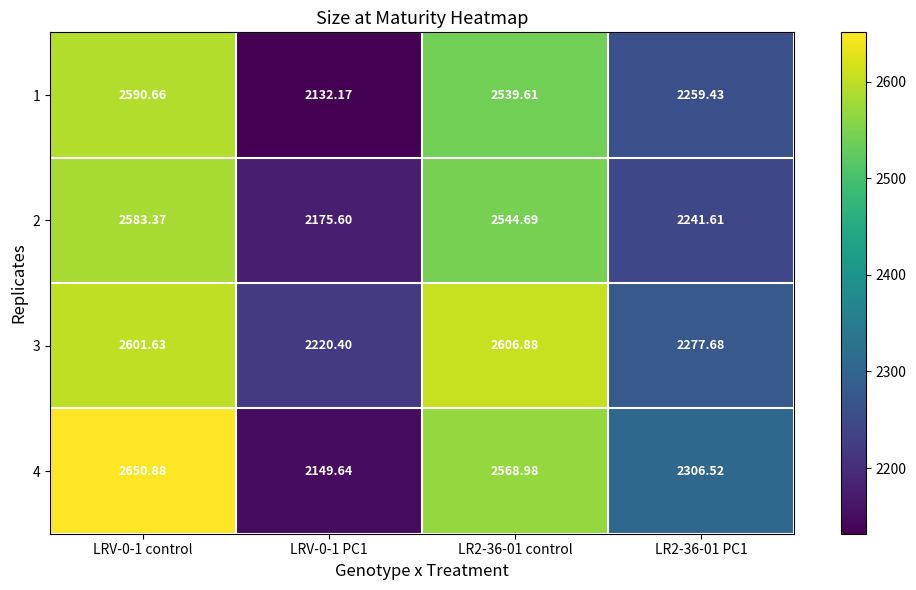

List the series in order of their peak value, highest first.

4, 3, 1, 2